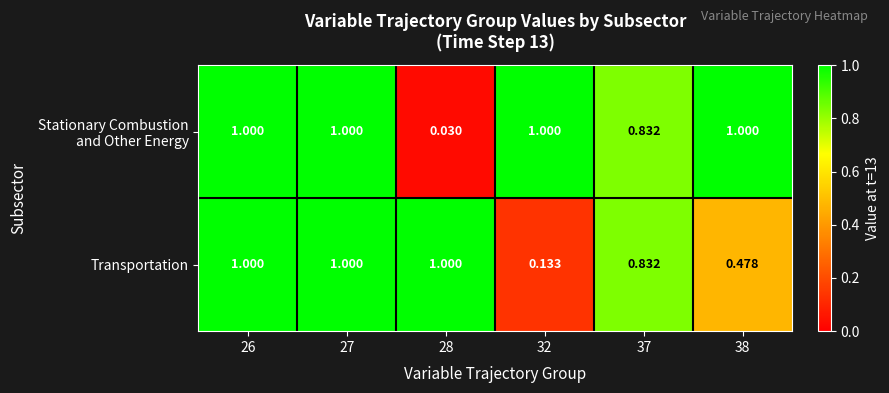

Between 27 and 38, which series saw the biggest shift?

Transportation